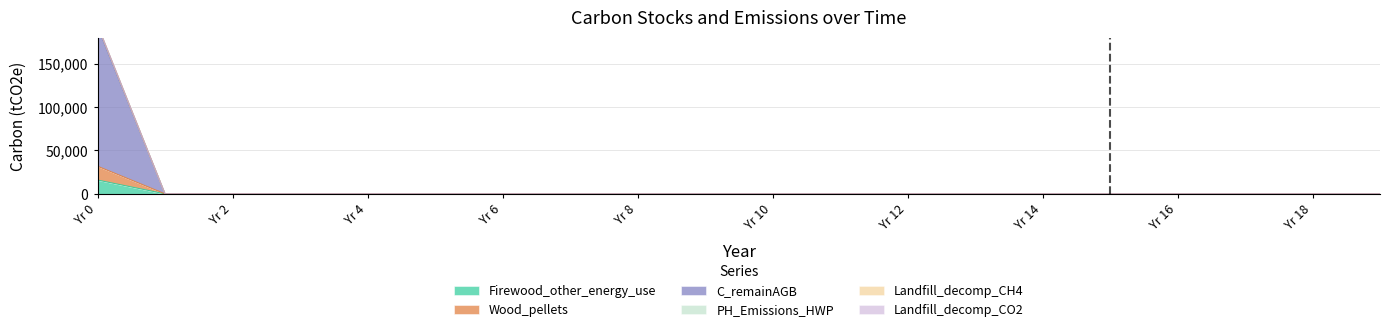

True or false: Landfill_decomp_CO2 and C_remainAGB cross at least once.

False